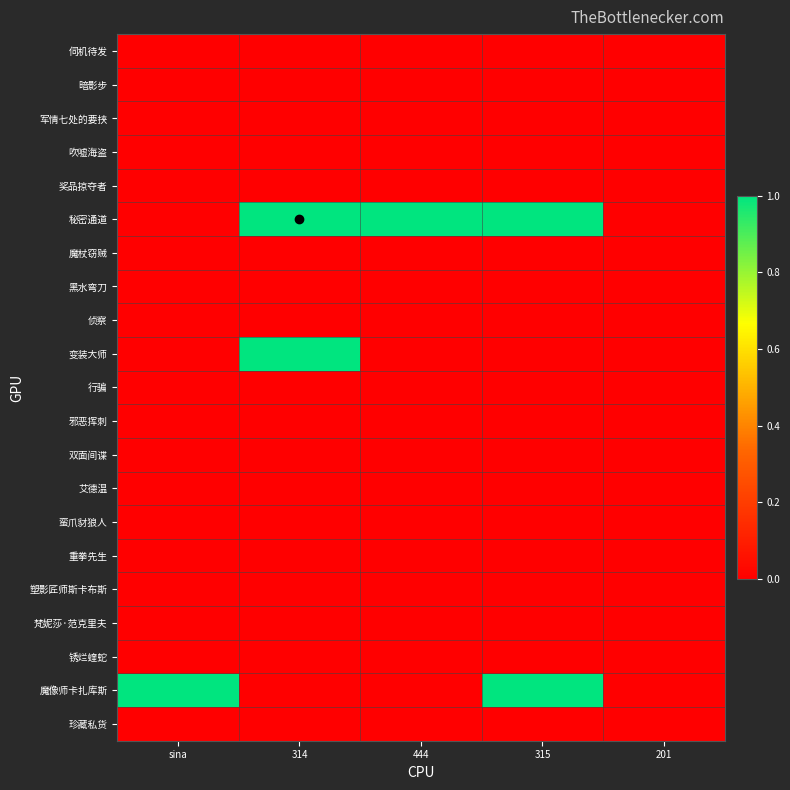

How many series are shown in this chart?

21